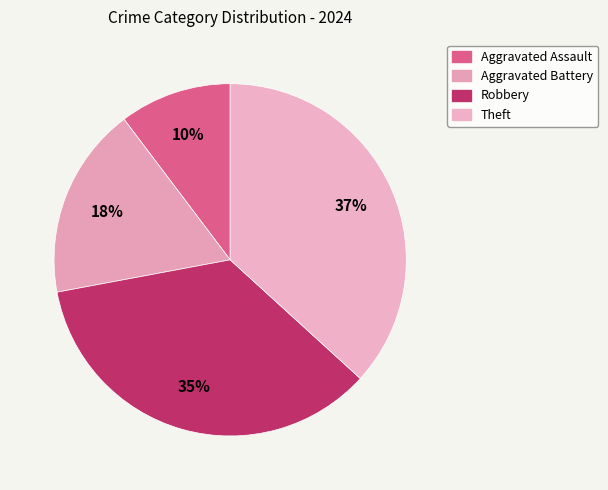

Is it true that Robbery is 20% of the pie?

False